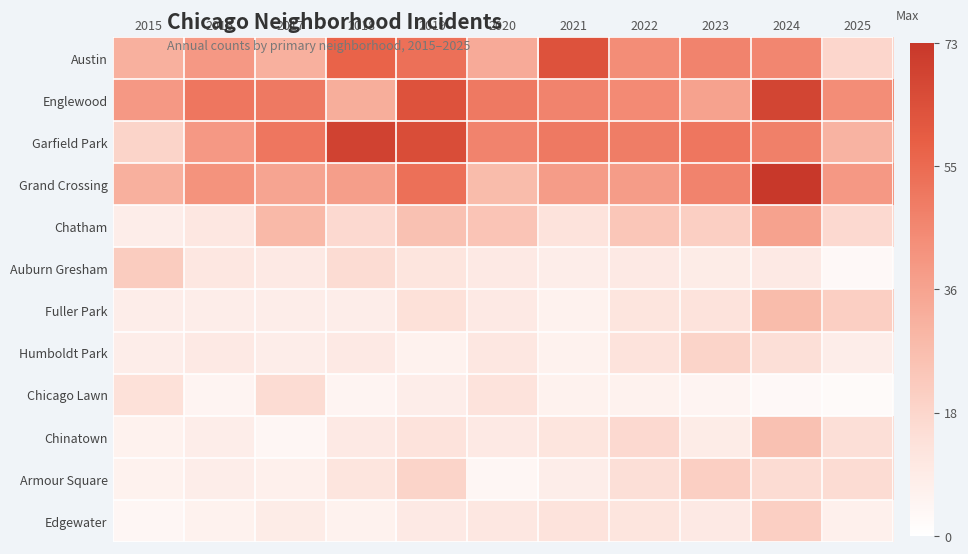

What is the spread (max minus min) of values at 2016?

46